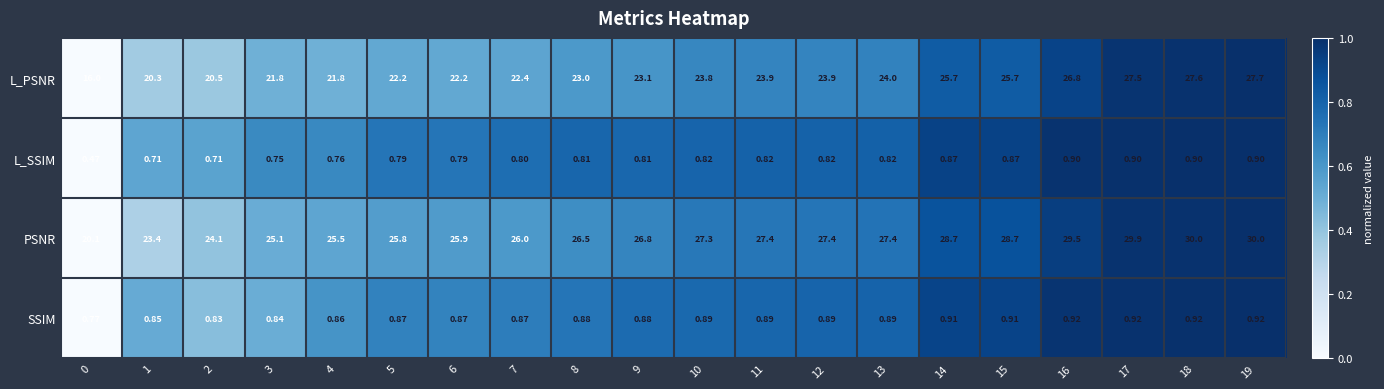

Rank the series at 9 from lowest to highest value.

L_SSIM, SSIM, L_PSNR, PSNR